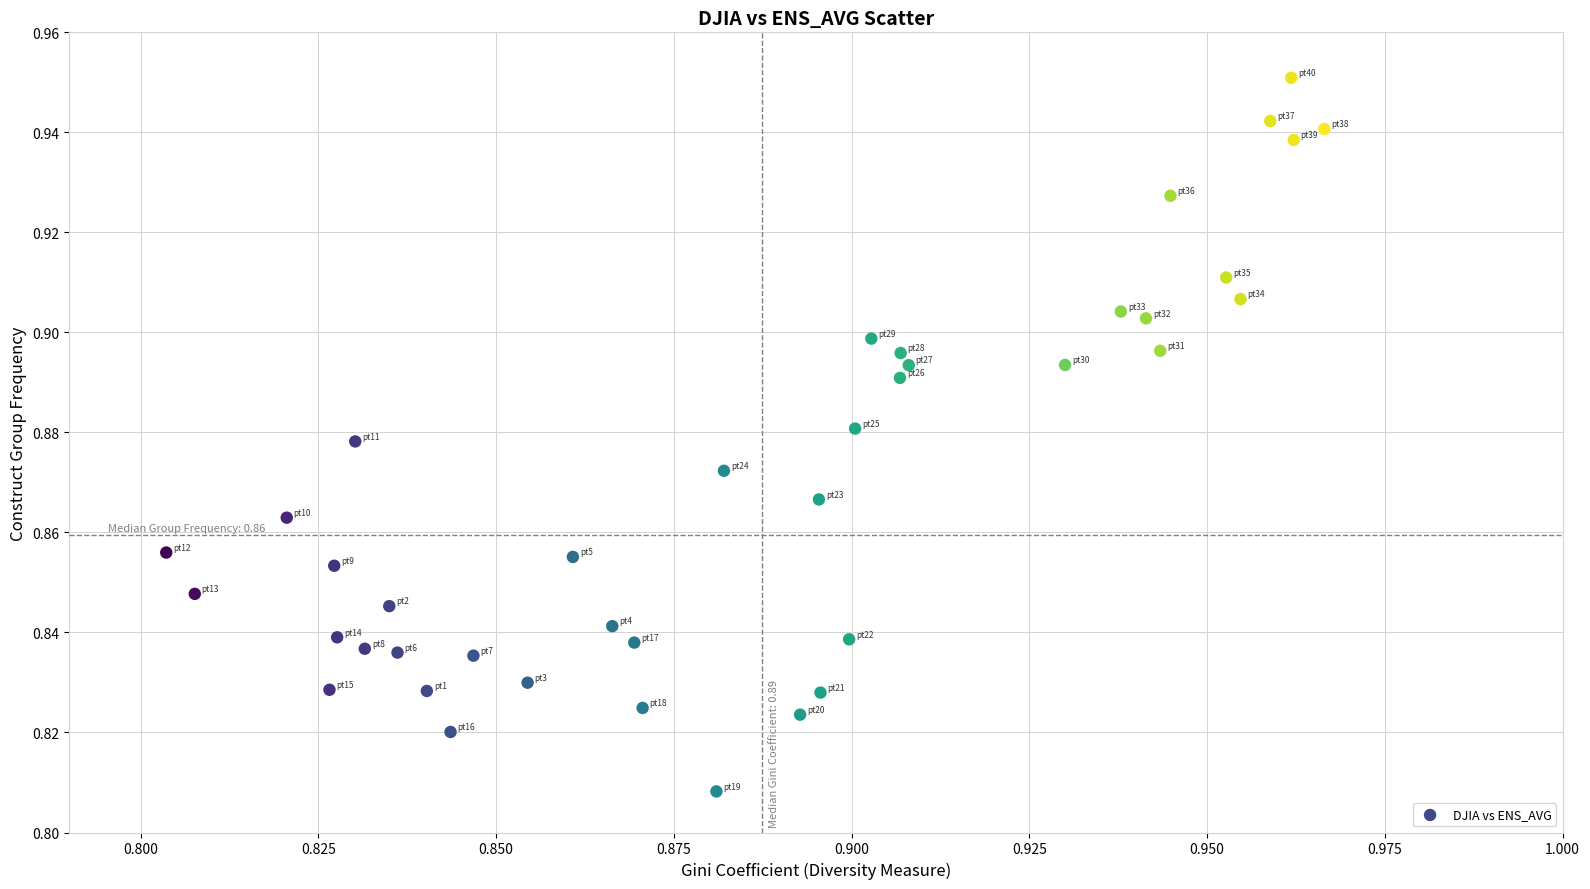

How many points are shown in the scatter plot?

40